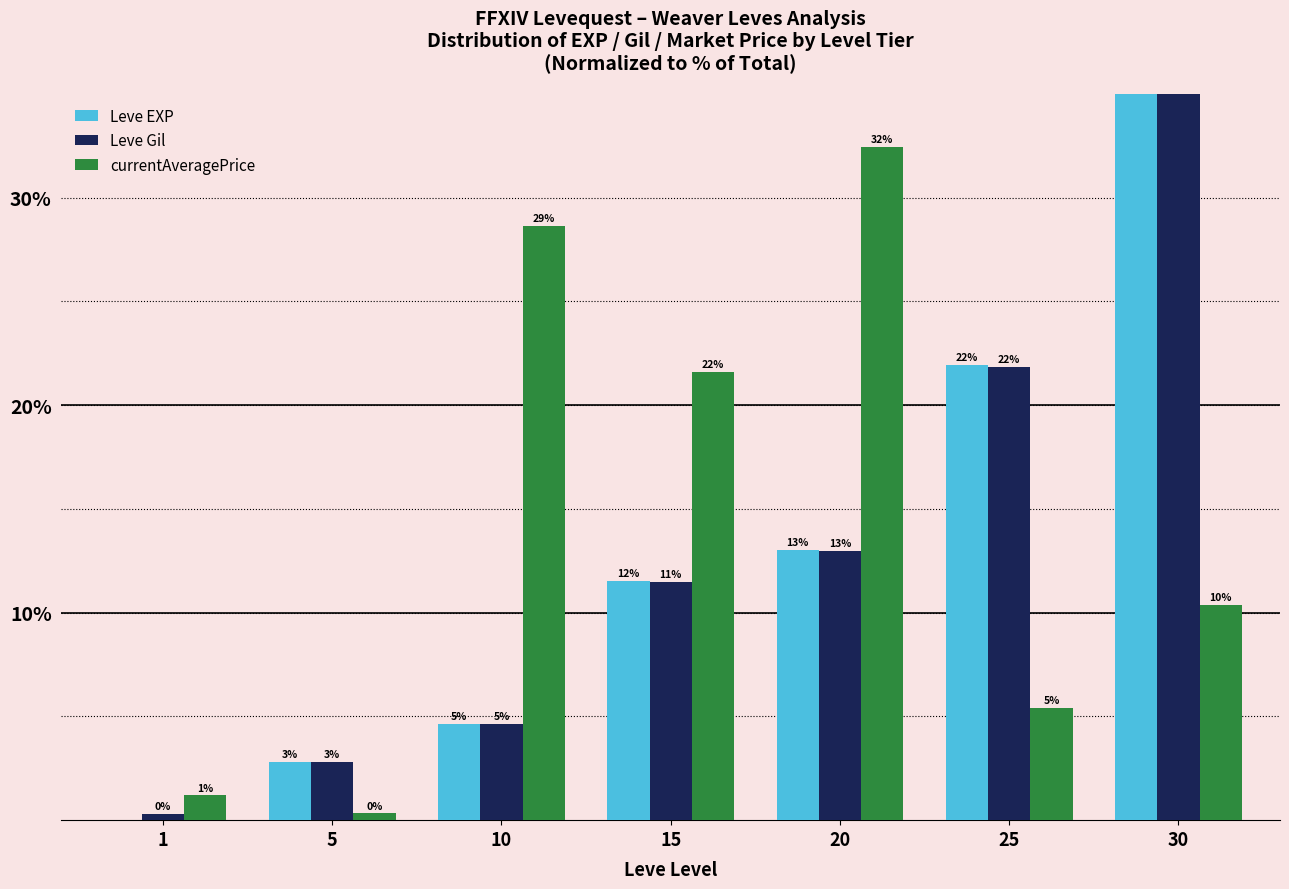

At 20, list the series in order from smallest to largest.

Leve Gil, Leve EXP, currentAveragePrice